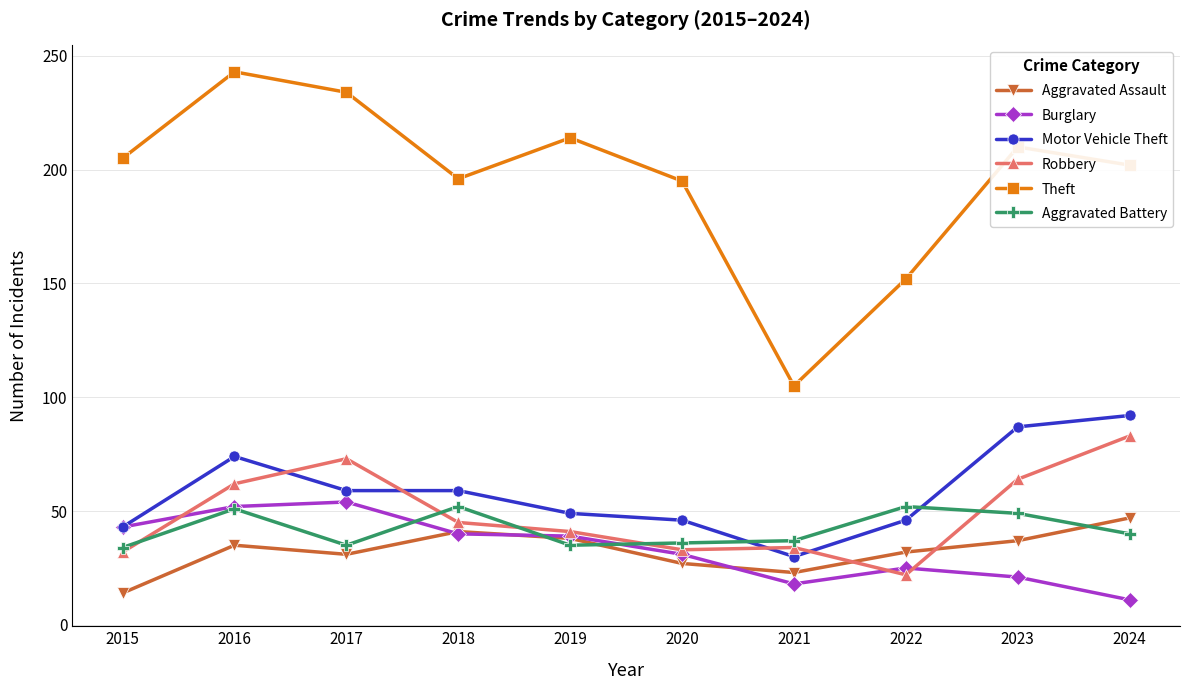

After their last crossing, which series has the higher values: Motor Vehicle Theft or Aggravated Battery?

Motor Vehicle Theft